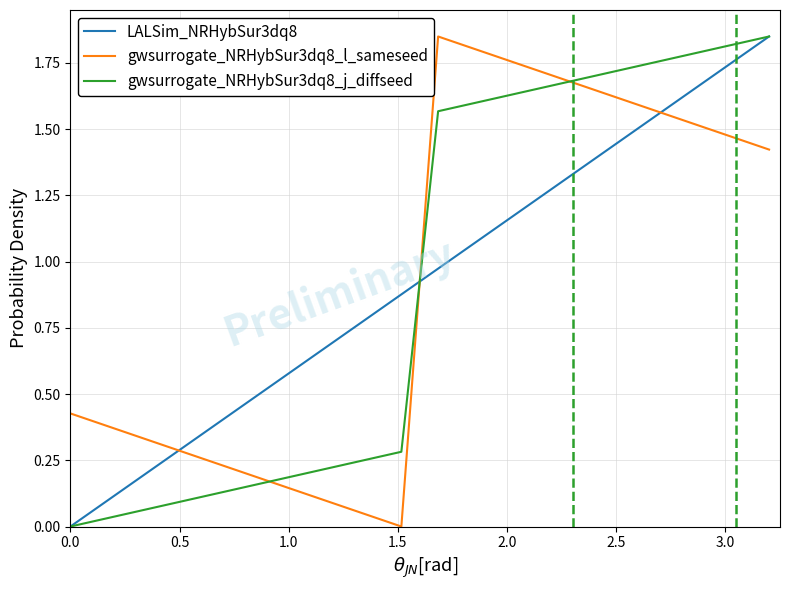

True or false: LALSim_NRHybSur3dq8 and gwsurrogate_NRHybSur3dq8_l_sameseed cross at least once.

True